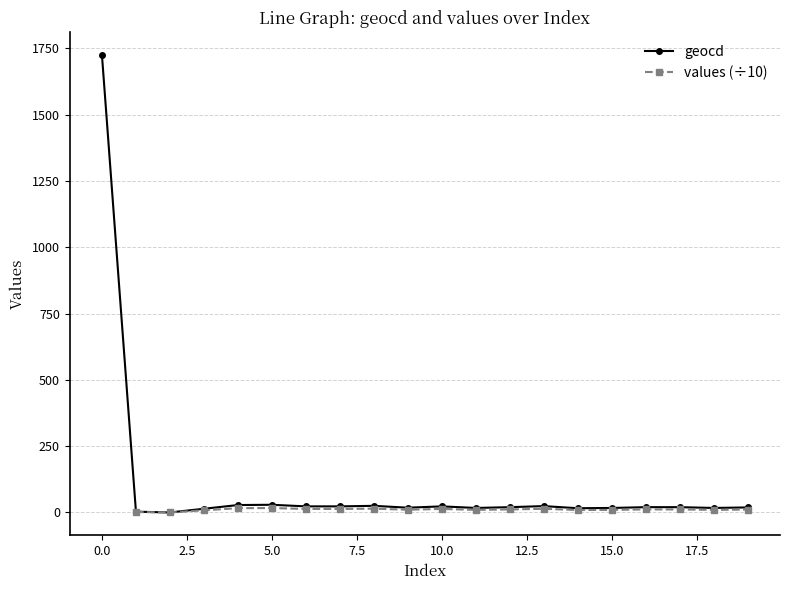

What is the difference between the geocd values at 0.0 and 10.0?

1701